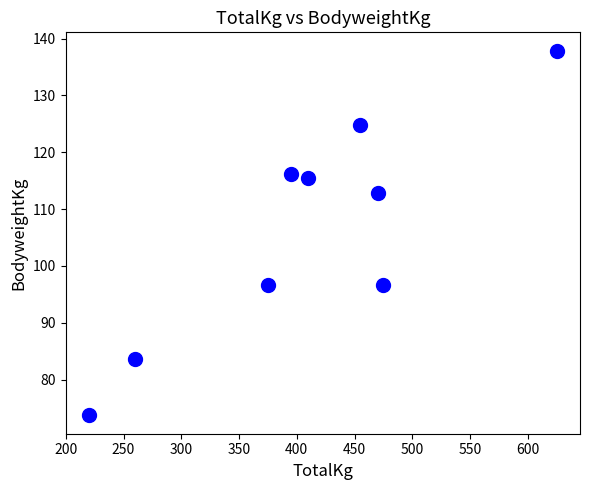

What is the range of Y values (max minus min)?

64.2